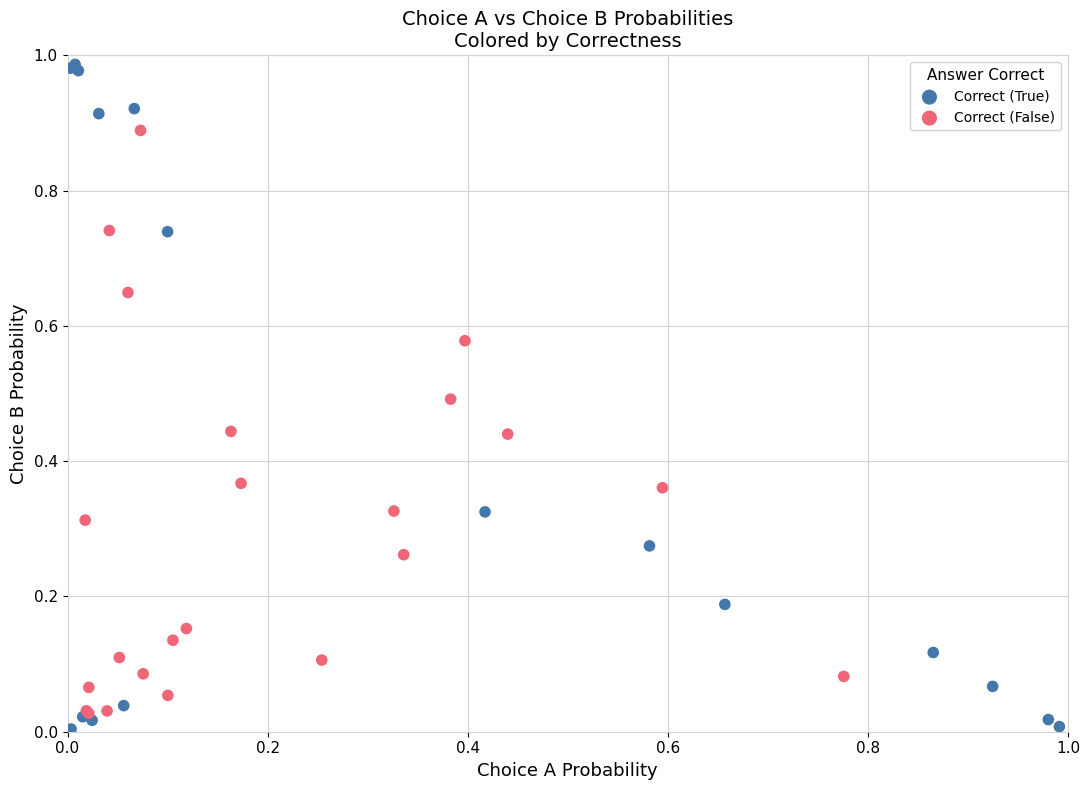

Which series has the largest Y range (max minus min)?

Correct (True)